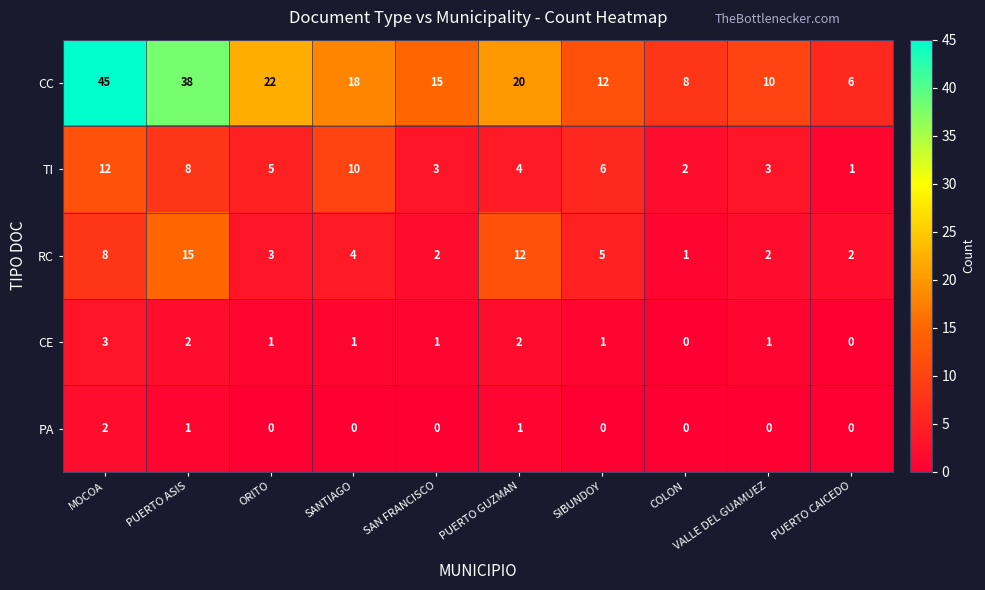

At which label is RC closest to 8?

MOCOA